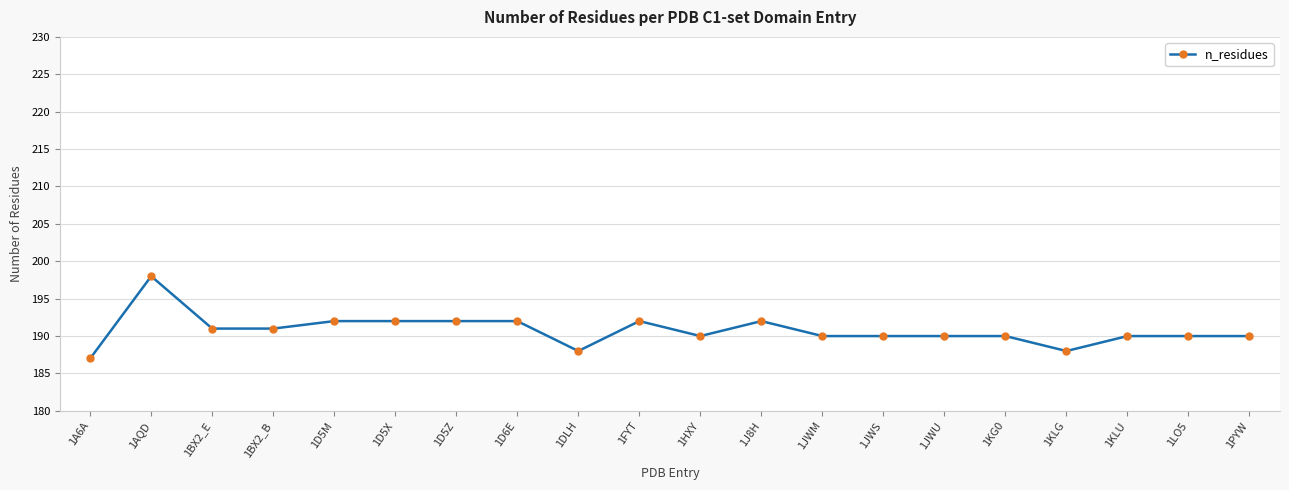

What is the change in value from 1A6A to 1D5Z?

+5